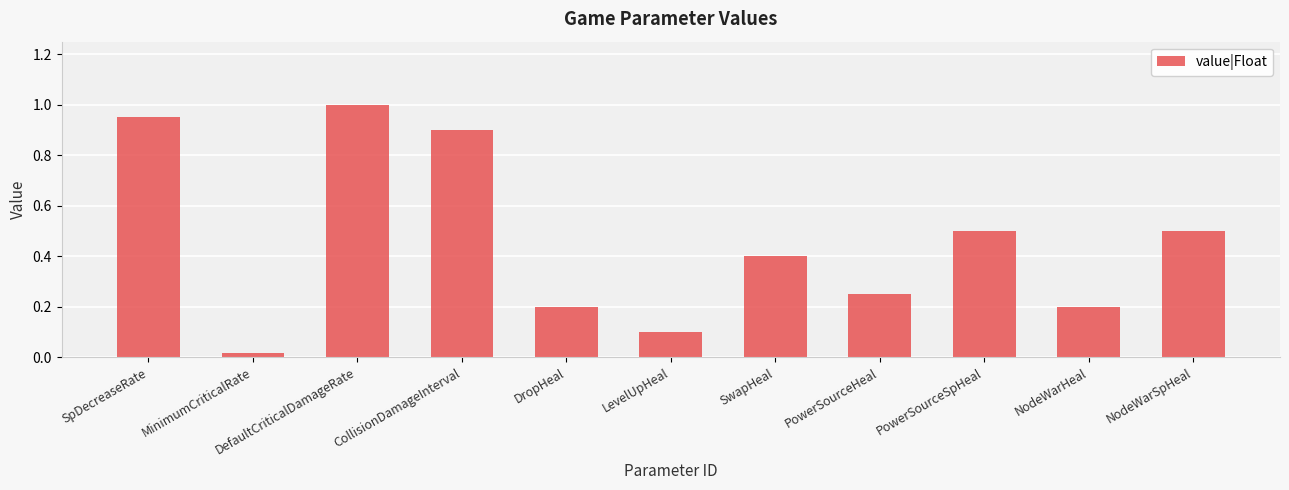

What is the difference between the maximum and minimum values?

1.0